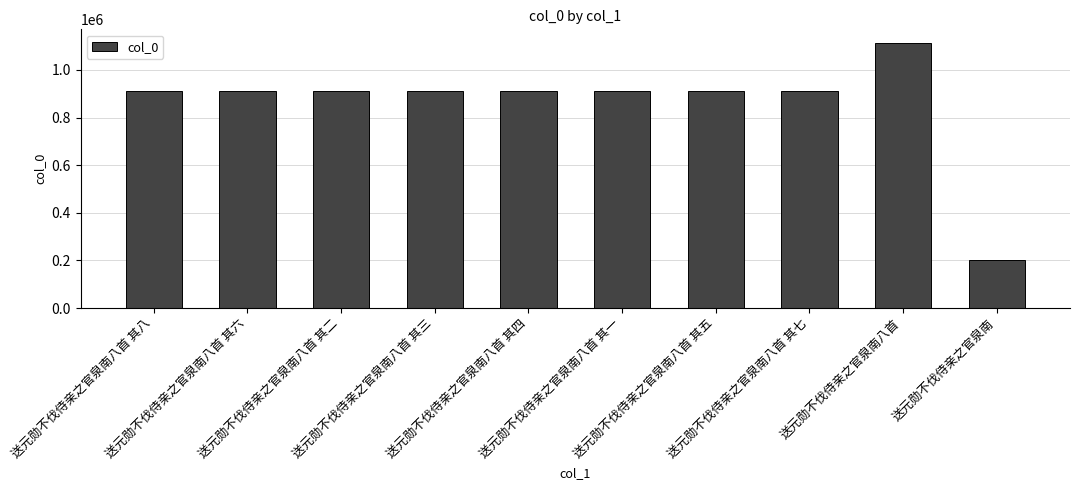

What is the difference between the maximum and minimum values?

912589